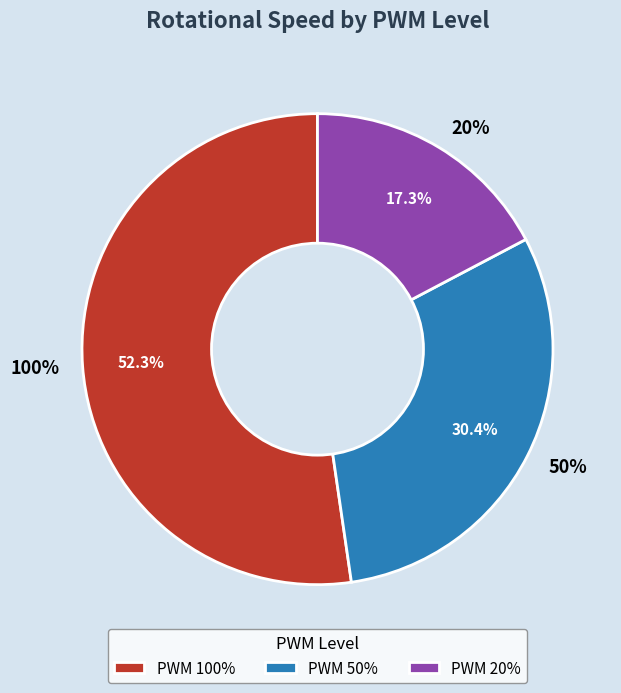

What percentage is the 100% slice, to the nearest percent?

52%